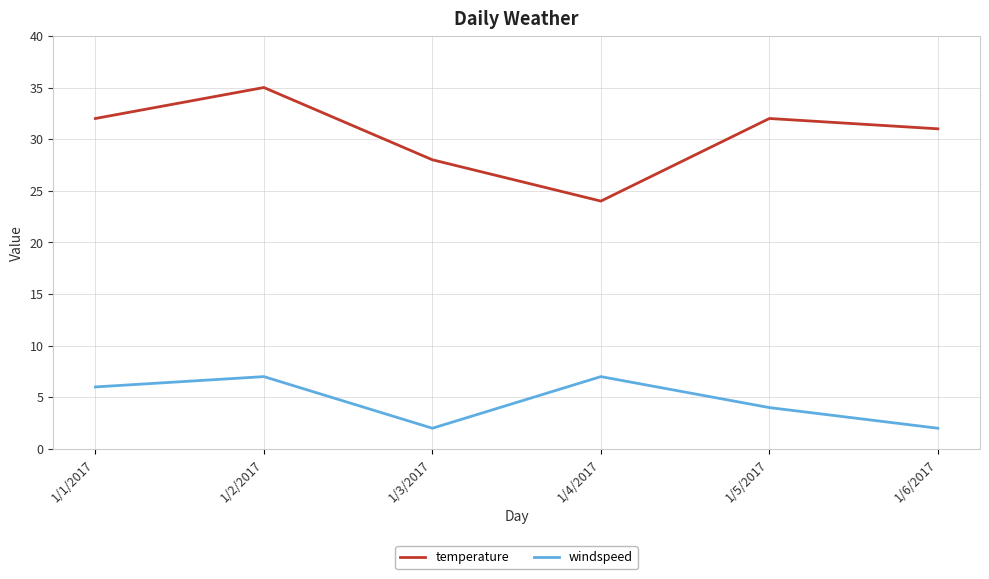

Which series has the largest range (max minus min)?

temperature